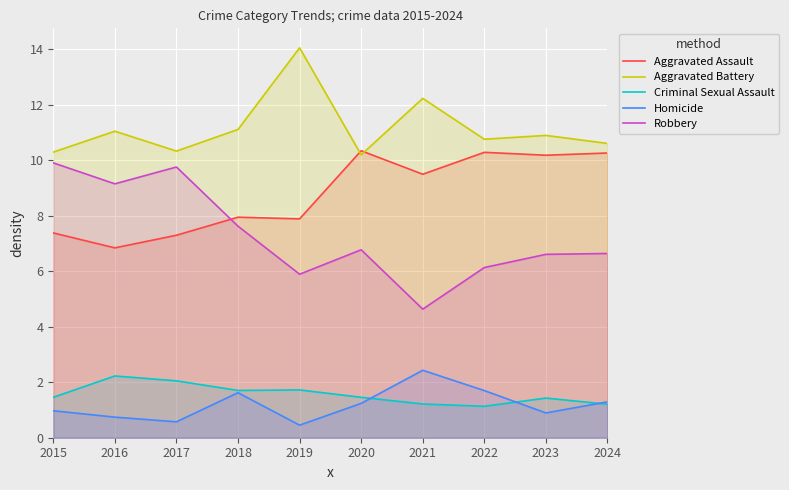

True or false: Aggravated Assault has a value of 9.5 at 2021.

True